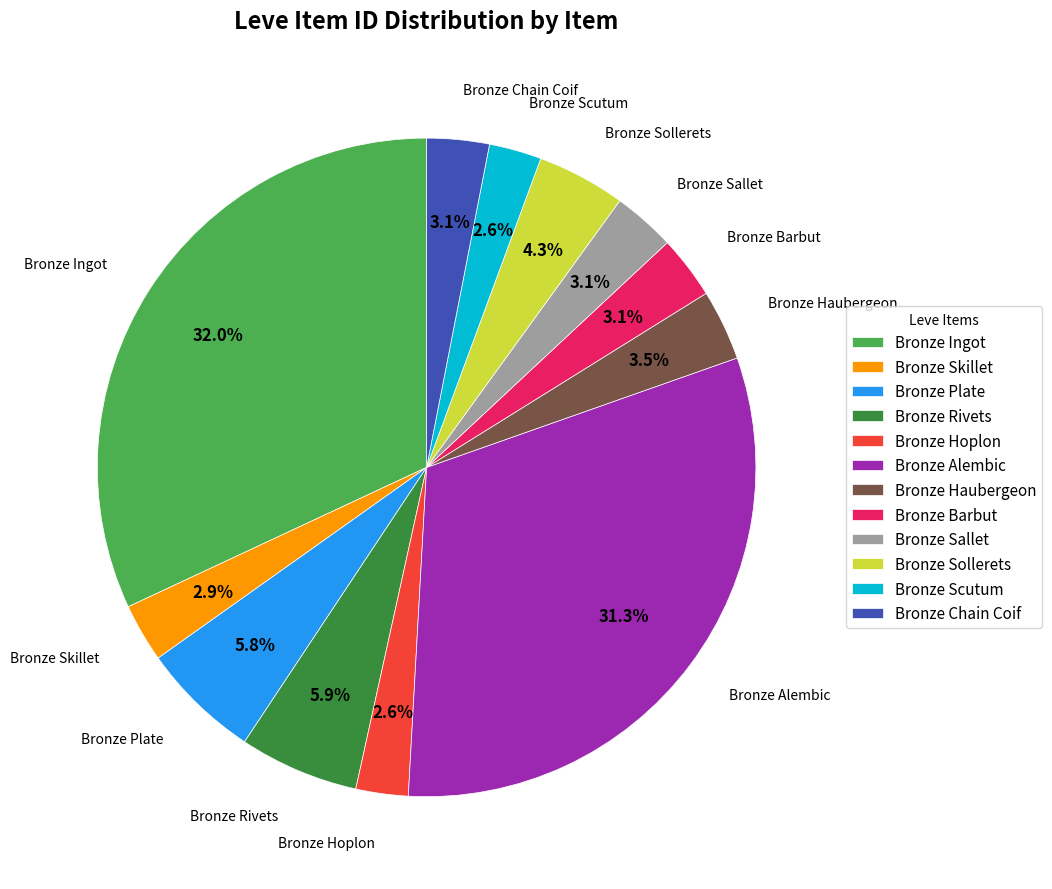

What is the largest slice in the pie chart?

Bronze Ingot